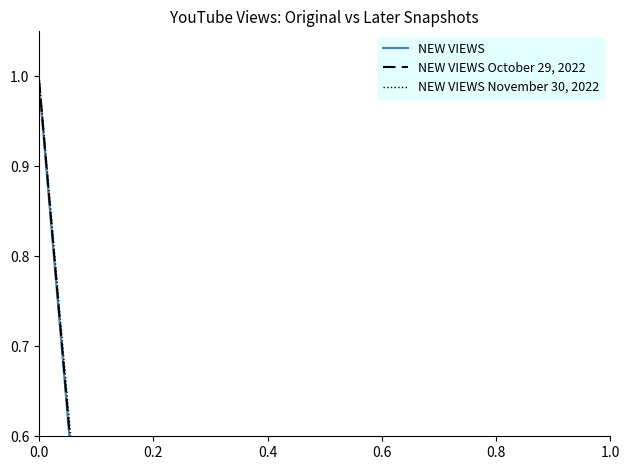

What are all the series names shown in the legend?

NEW VIEWS, NEW VIEWS October 29, 2022, NEW VIEWS November 30, 2022